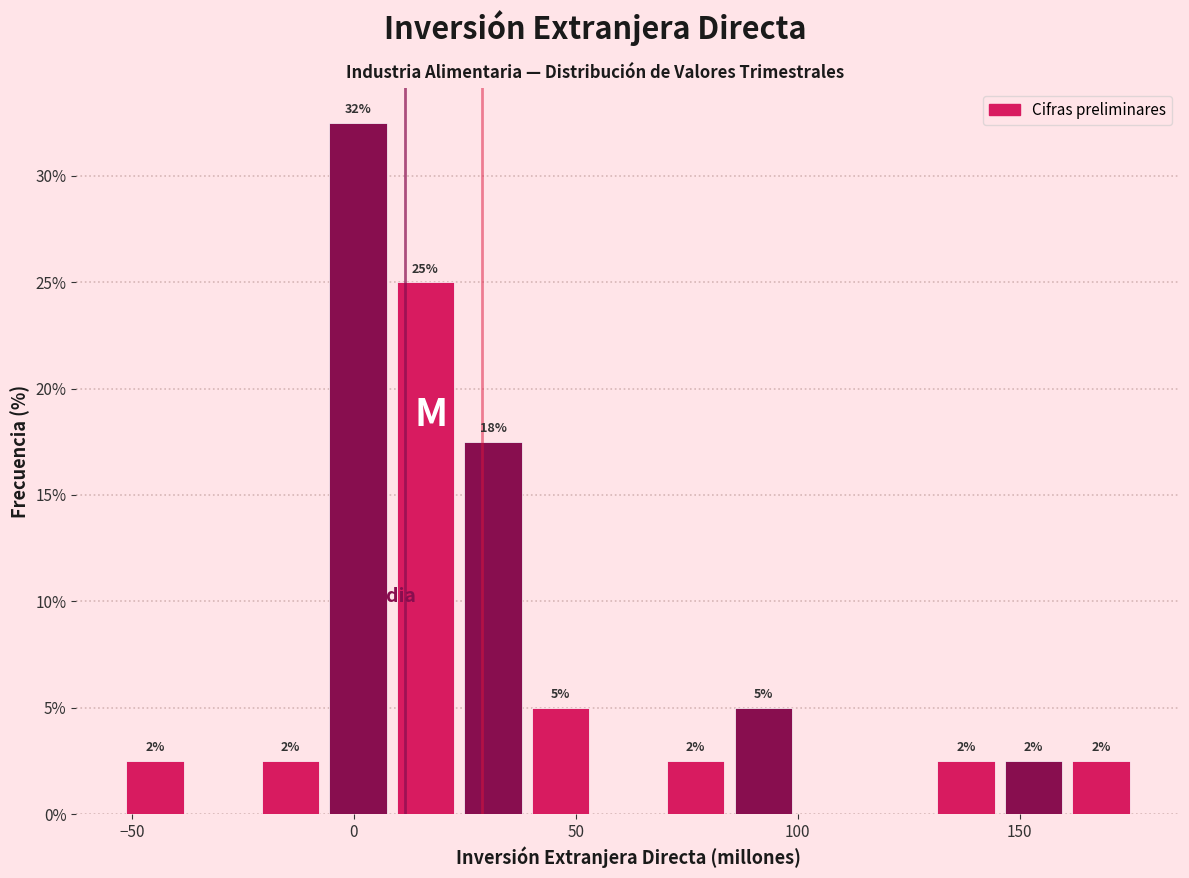

Around what value on the x-axis is the tallest bar? Give the approximate position of its centre, as read against the axis.

0